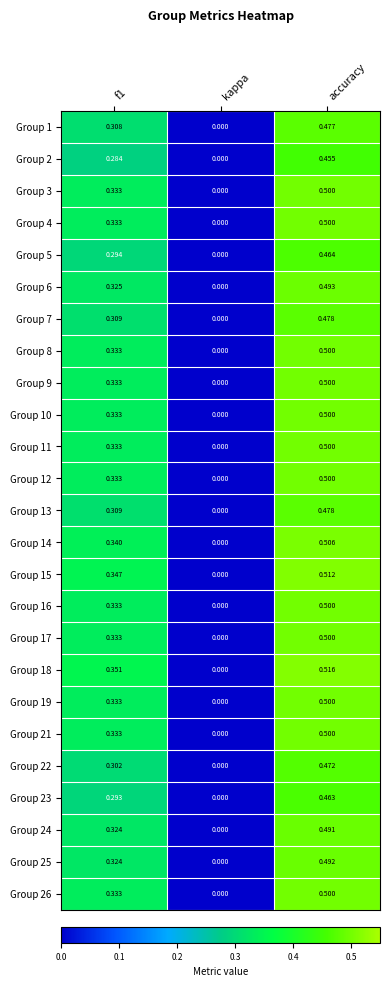

How many positive values does the Group 17 series have?

2